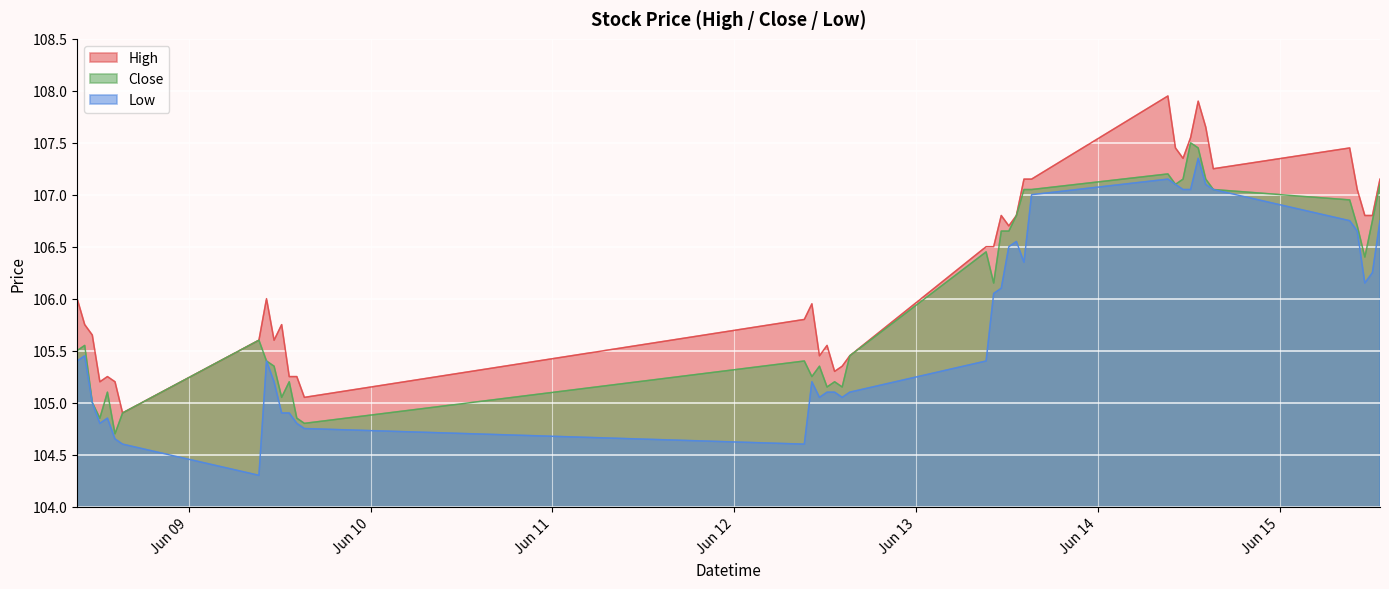

Is it true that Low equals 106.2 at 2023-06-15 11:15?

True